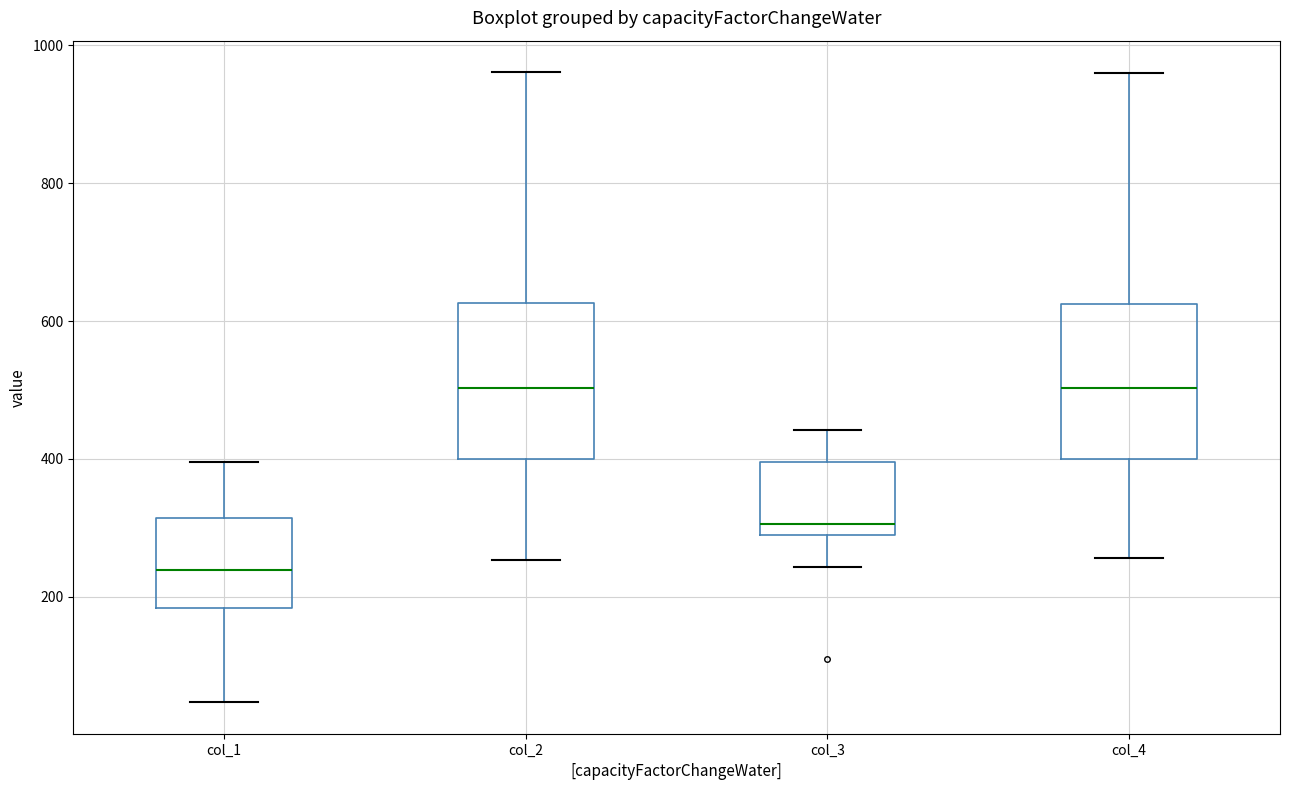

Reading left to right, transcribe this box plot: for each box, give where its median line is, the range the box spans, and where its two whiskers end, as read against the y-axis. The values are not printed on the chart, so give them approximately, as read against the axis.

col_1: median 240, box 180 to 320, whiskers 40 to 400
col_2: median 500, box 400 to 620, whiskers 260 to 960
col_3: median 300, box 280 to 400, whiskers 240 to 440
col_4: median 500, box 400 to 620, whiskers 260 to 960